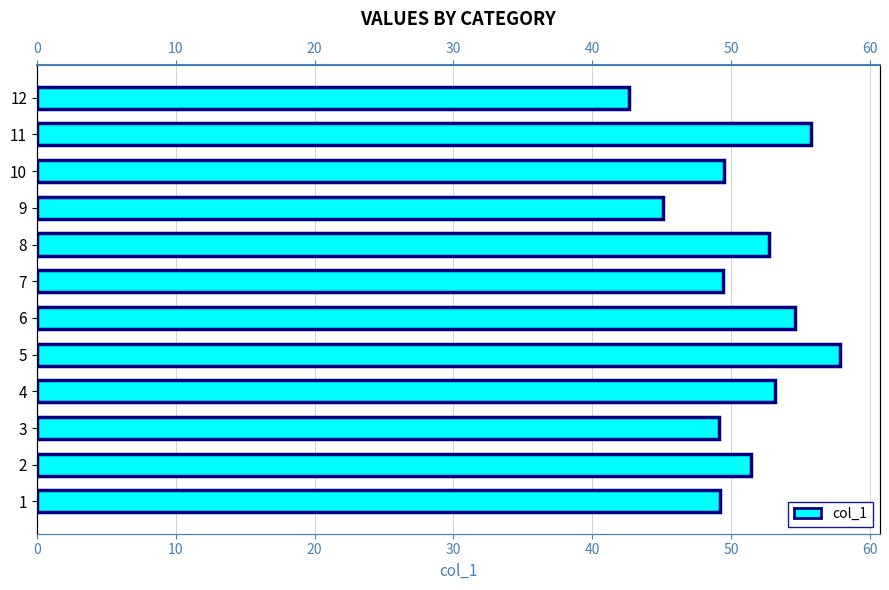

The value at 11 is 91.8. True or false?

False